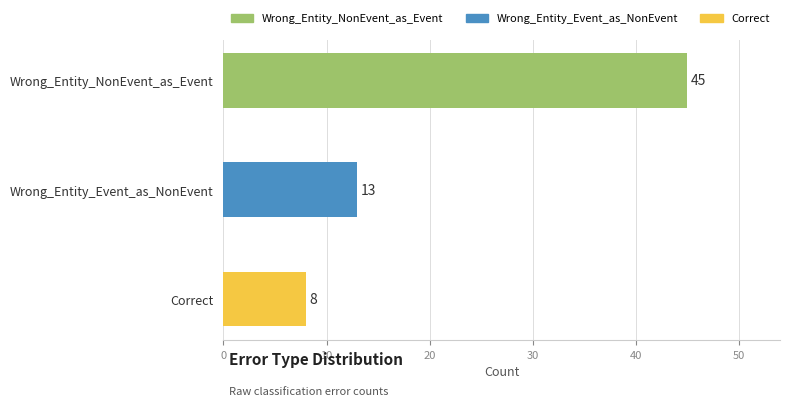

Rank the categories by value from lowest to highest.

Correct, Wrong_Entity_Event_as_NonEvent, Wrong_Entity_NonEvent_as_Event